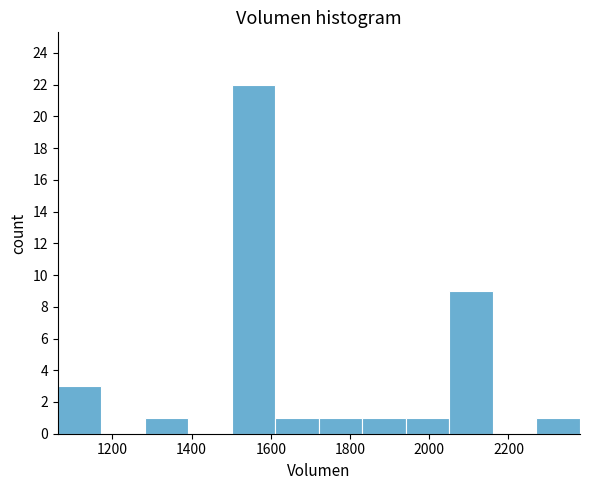

Reading left to right, transcribe this chart: for each bar, give the range it covers on the x-axis and its height. Neither the bar edges nor the heights are printed on the chart, so give them approximately, as read against the axes.

1060 to 1180: 3
1180 to 1280: 0
1280 to 1400: 1
1400 to 1500: 0
1500 to 1620: 22
1620 to 1720: 1
1720 to 1840: 1
1840 to 1940: 1
1940 to 2060: 1
2060 to 2160: 9
2160 to 2280: 0
2280 to 2380: 1